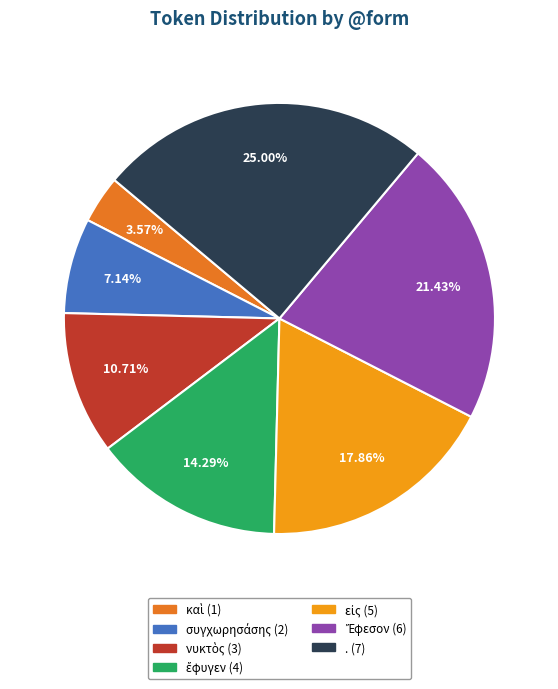

Does any single category account for the majority?

No